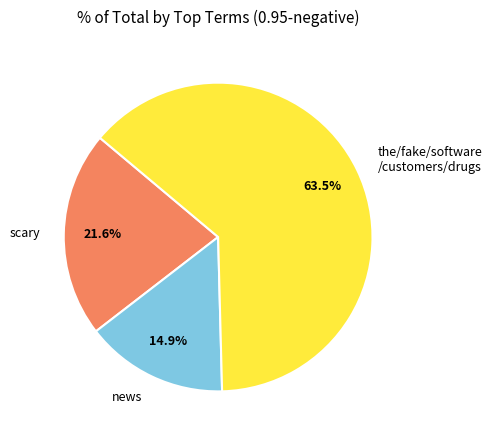

Is the sum of scary and the/fake/software /customers/drugs greater than half?

Yes